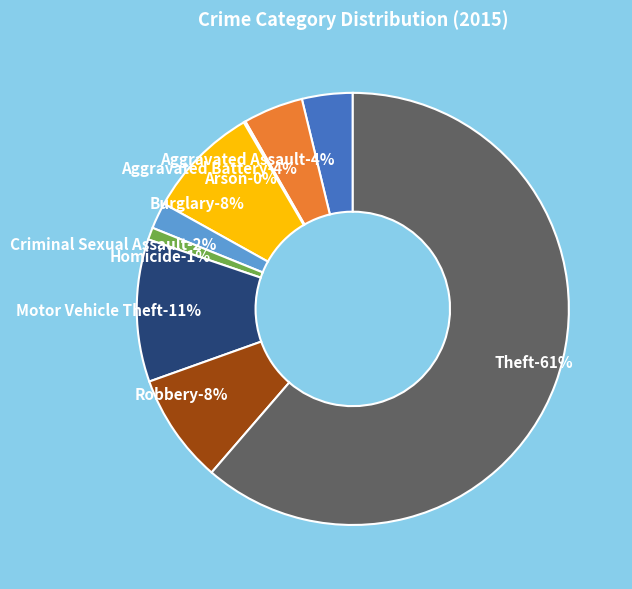

Which category accounts for the majority?

Theft